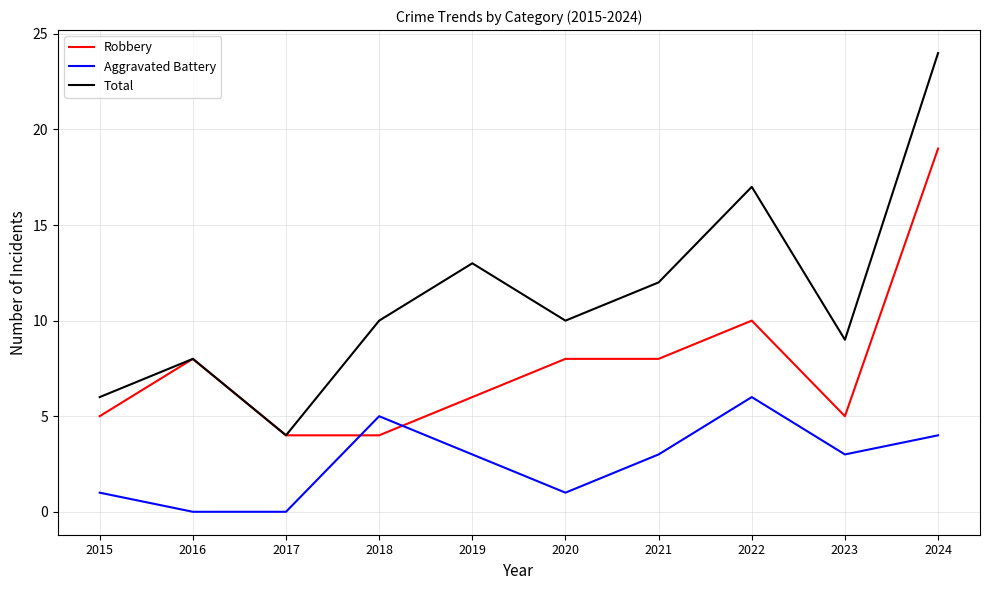

Which series changed the most between 2020 and 2022?

Total